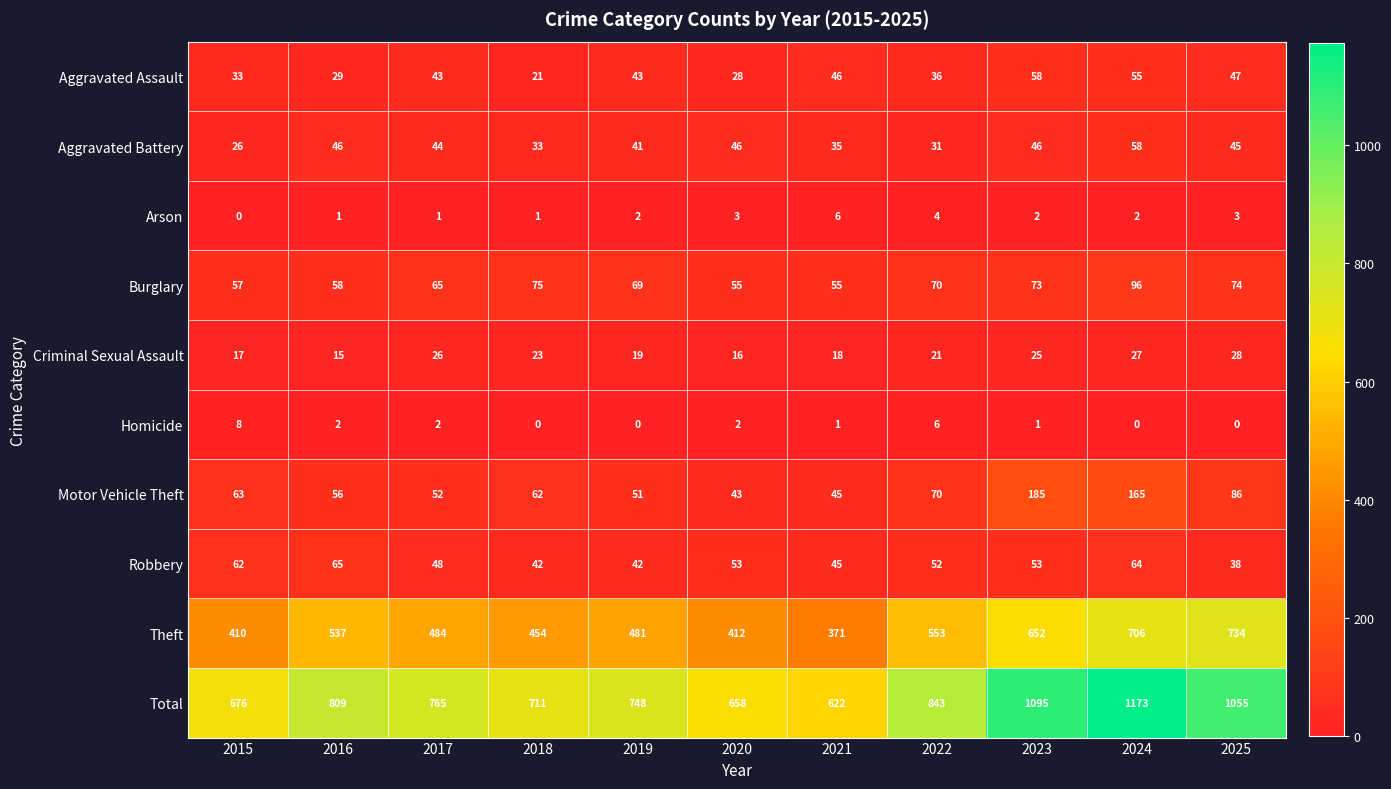

At which category does the chart reach its peak across all series?

2024